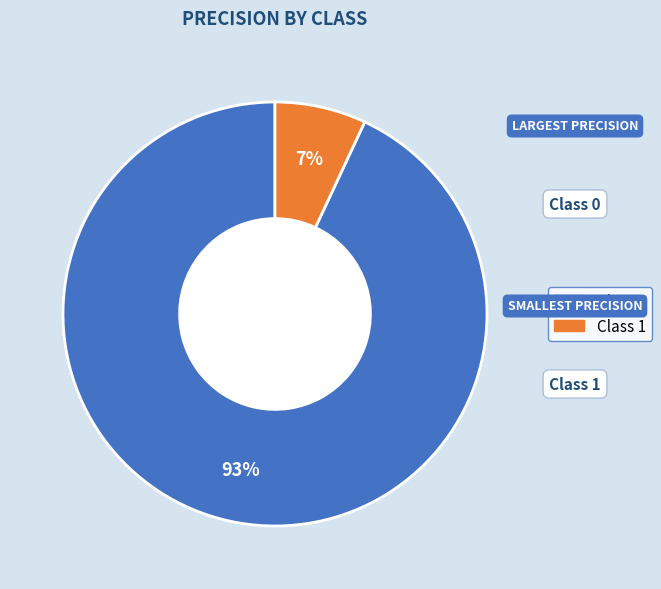

Is there any slice that represents more than half of the pie?

Yes